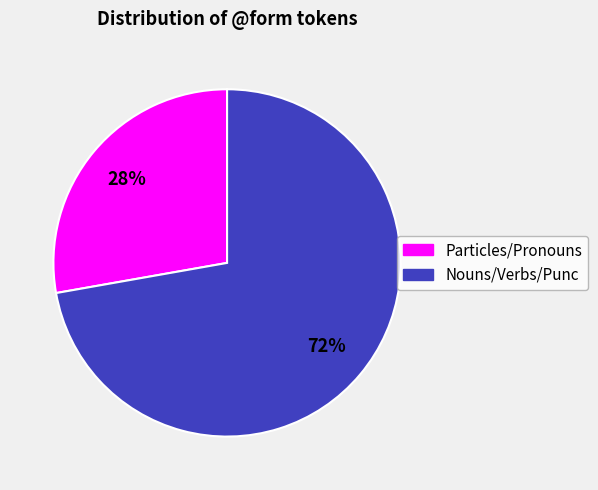

To the nearest percent, what is the difference between the largest and smallest slice percentages?

44%